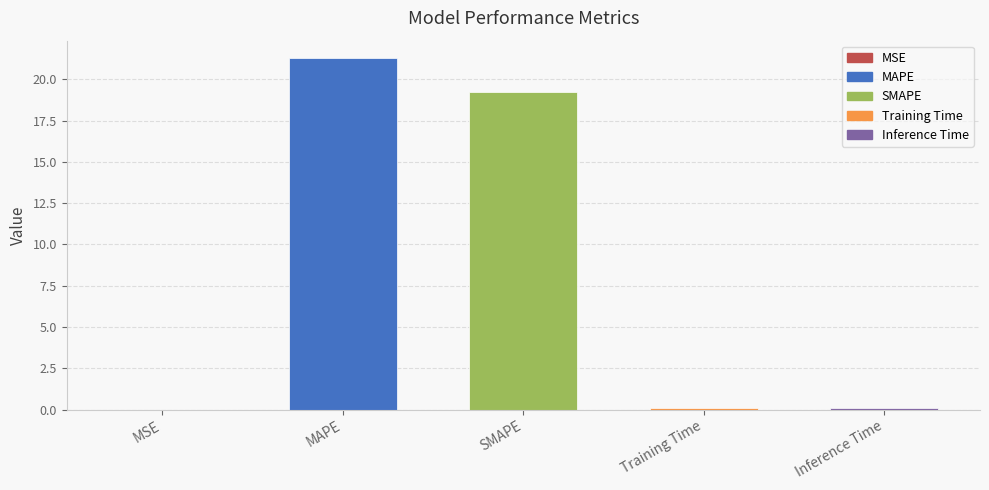

How many categories are shown in the chart?

5